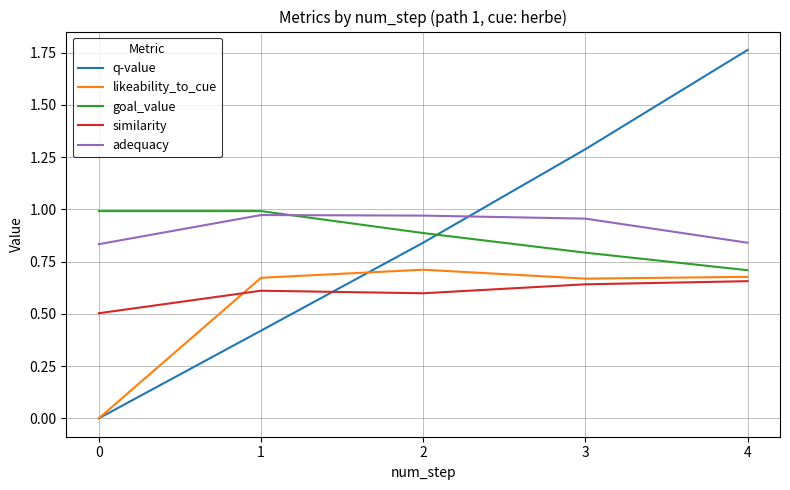

At which label does q-value reach its peak?

4